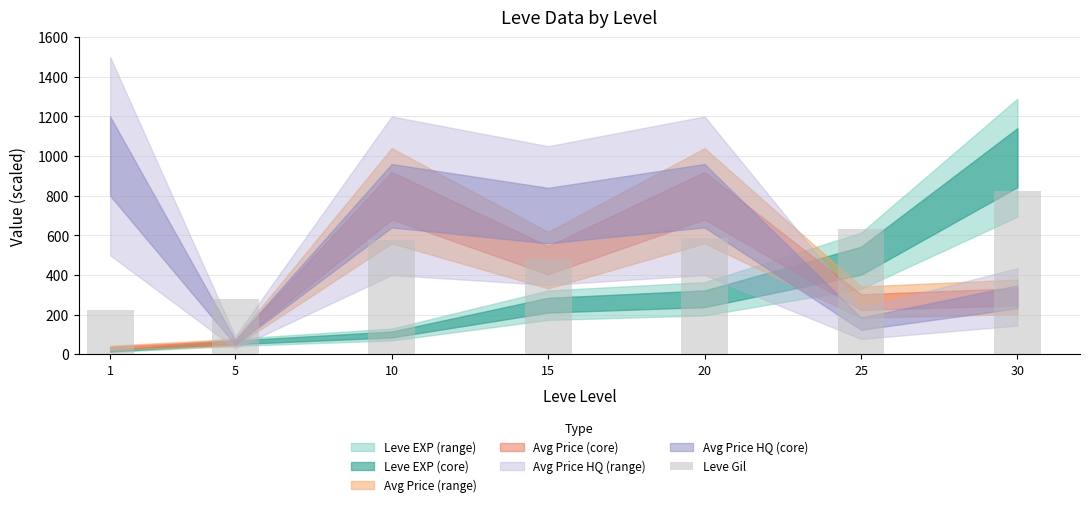

Which has a higher value, 20 or 25?

25